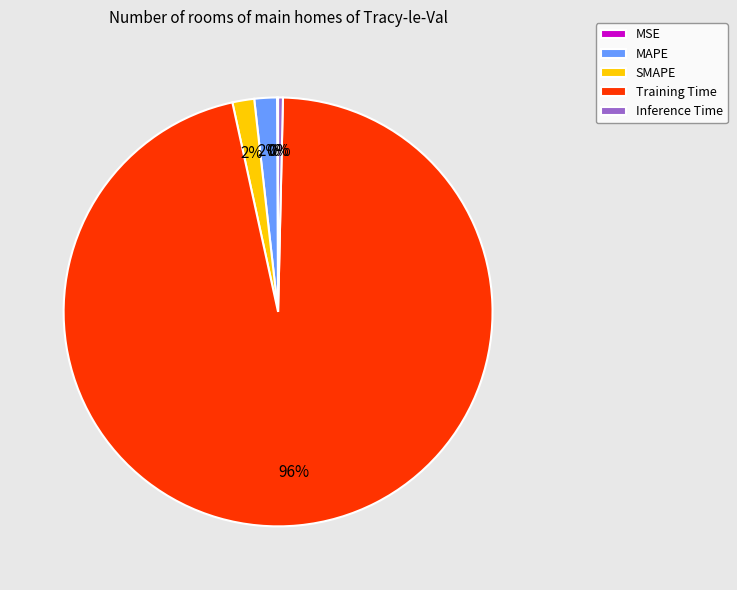

To the nearest percent, what portion does SMAPE represent?

2%